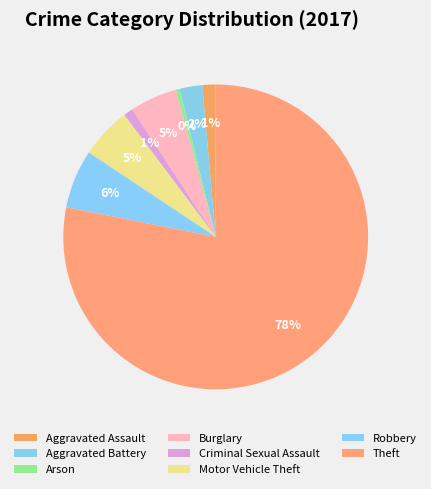

Count the number of slices in the pie.

8